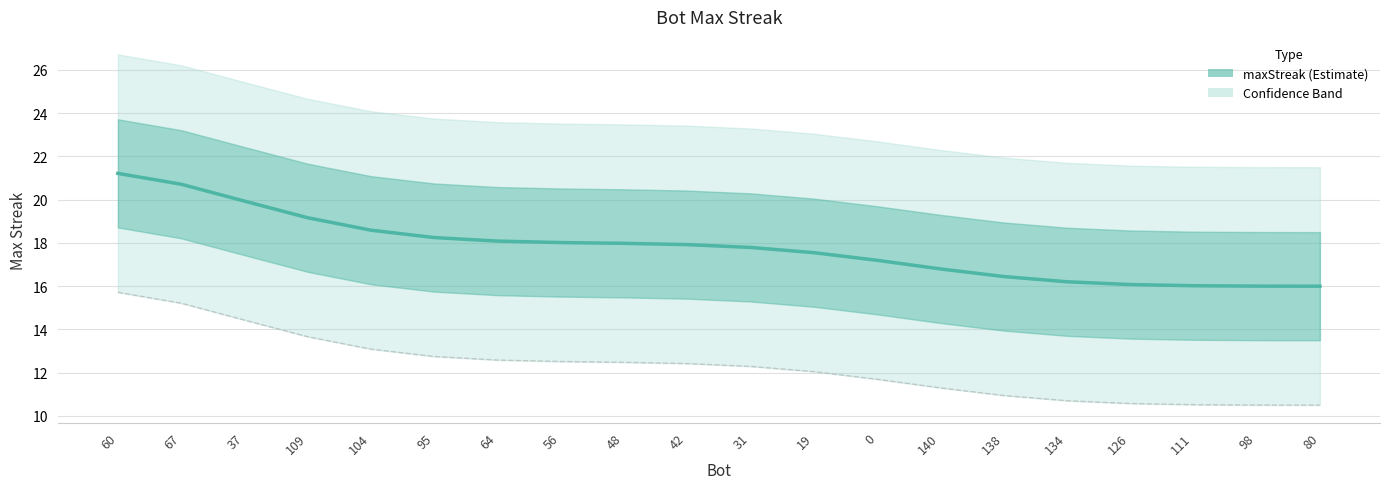

What is the ratio of the value at 56 to the value at 19?

1.0